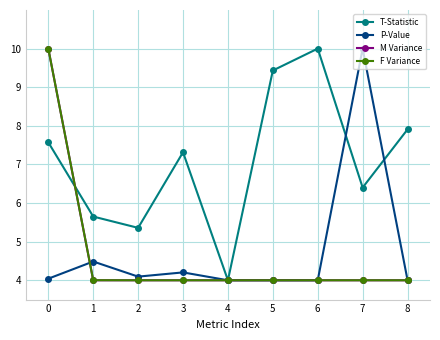

Where is P-Value nearest to the value 7?

1